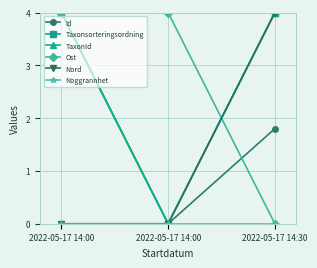

Which series has the largest total across all categories?

Taxonsorteringsordning